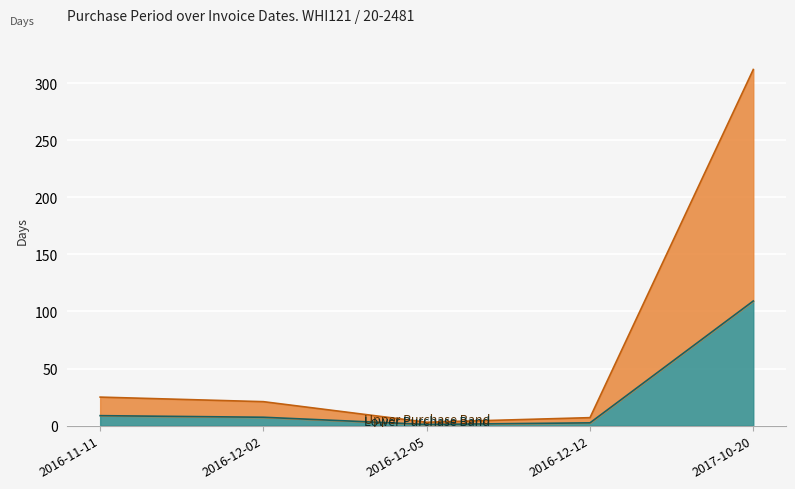

Reading left to right, extract all data points from this chart.

8.8	7.3	1.0	2.4	109.2